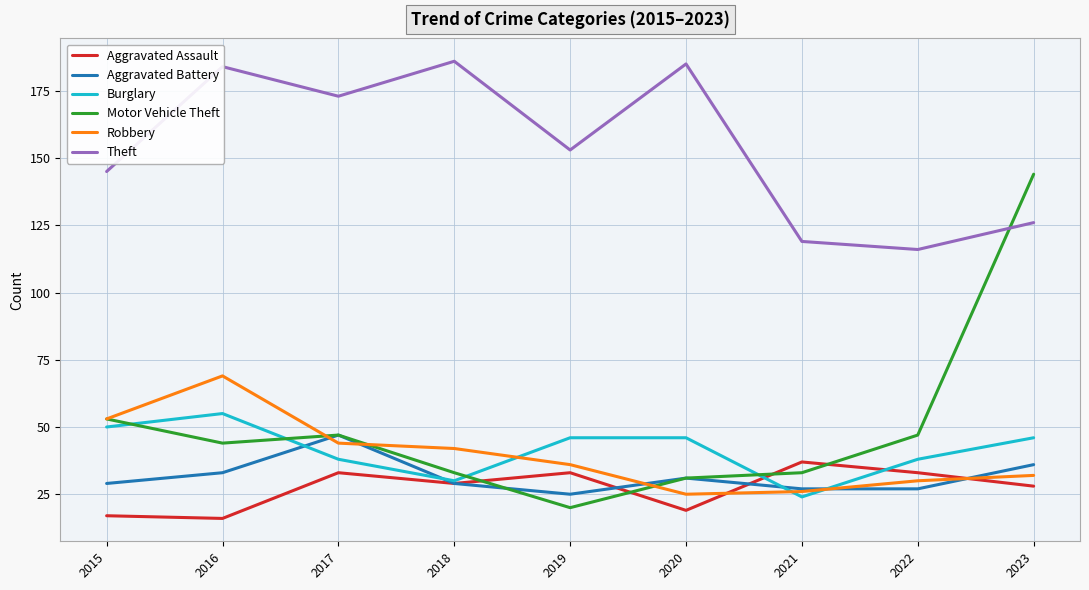

Is it true that Aggravated Battery equals 22 at 2016?

False